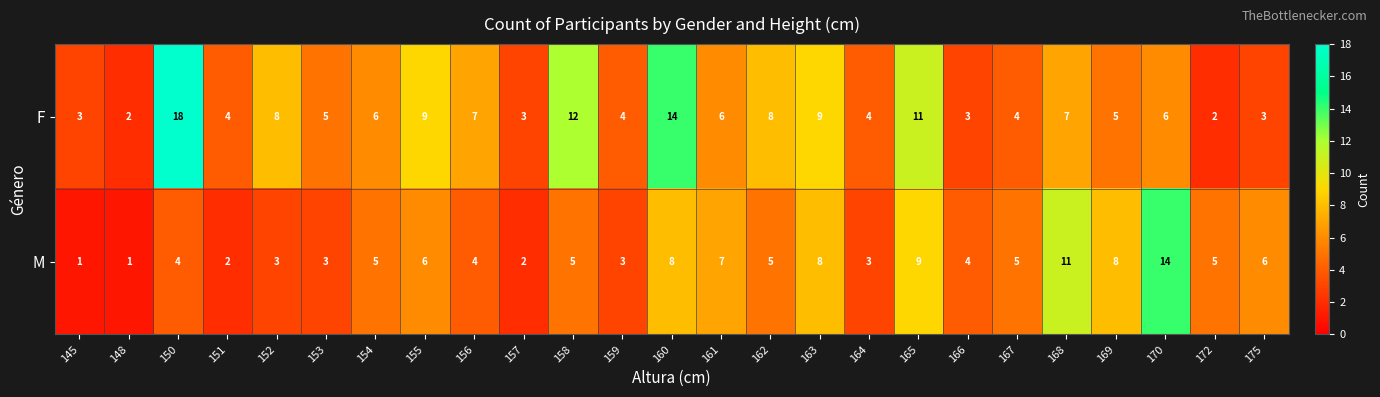

At 158, list the series in order from smallest to largest.

M, F